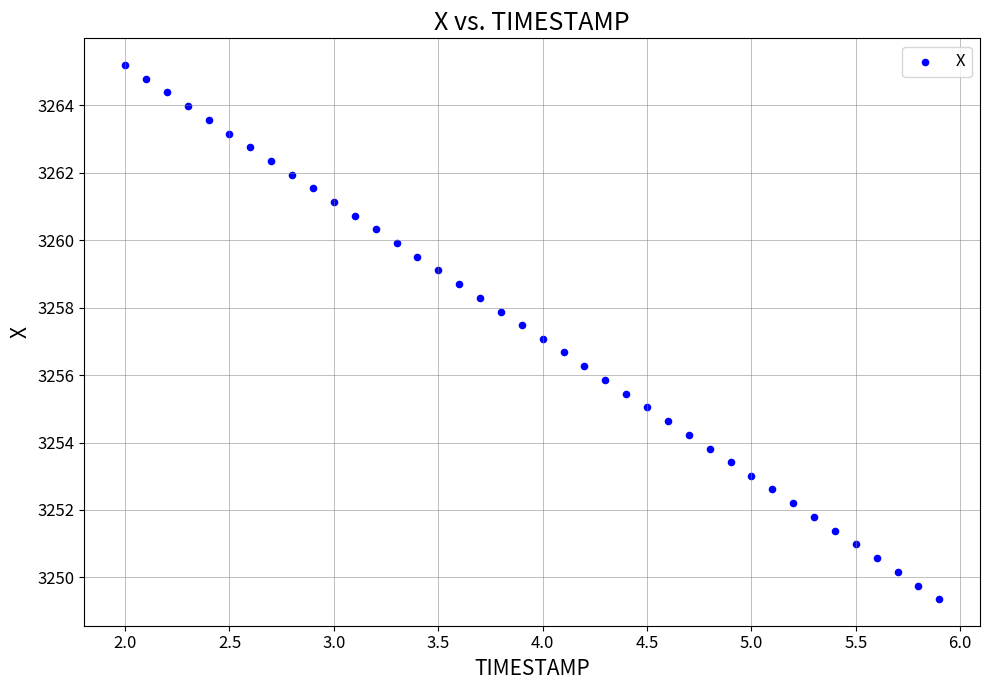

What is the range of X values (max minus min)?

3.9